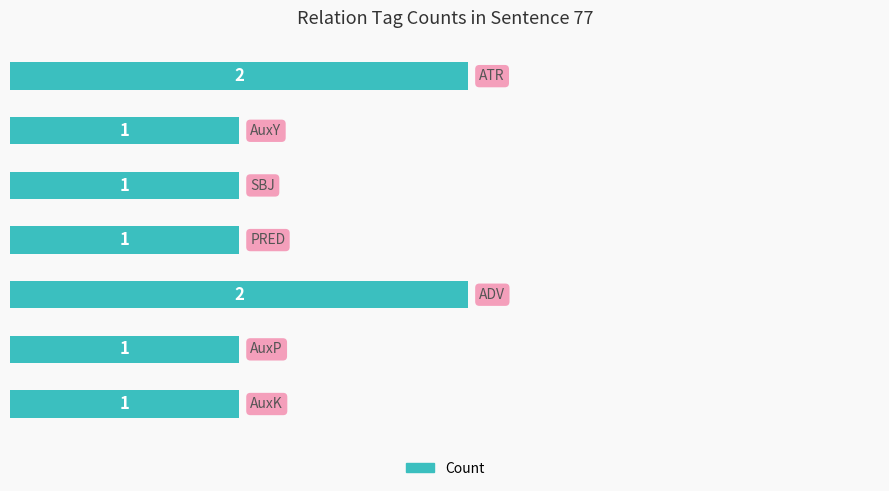

How many values are between 1 and 2?

7